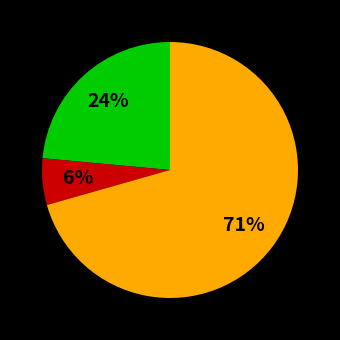

To the nearest percent, what is the average slice percentage?

33%